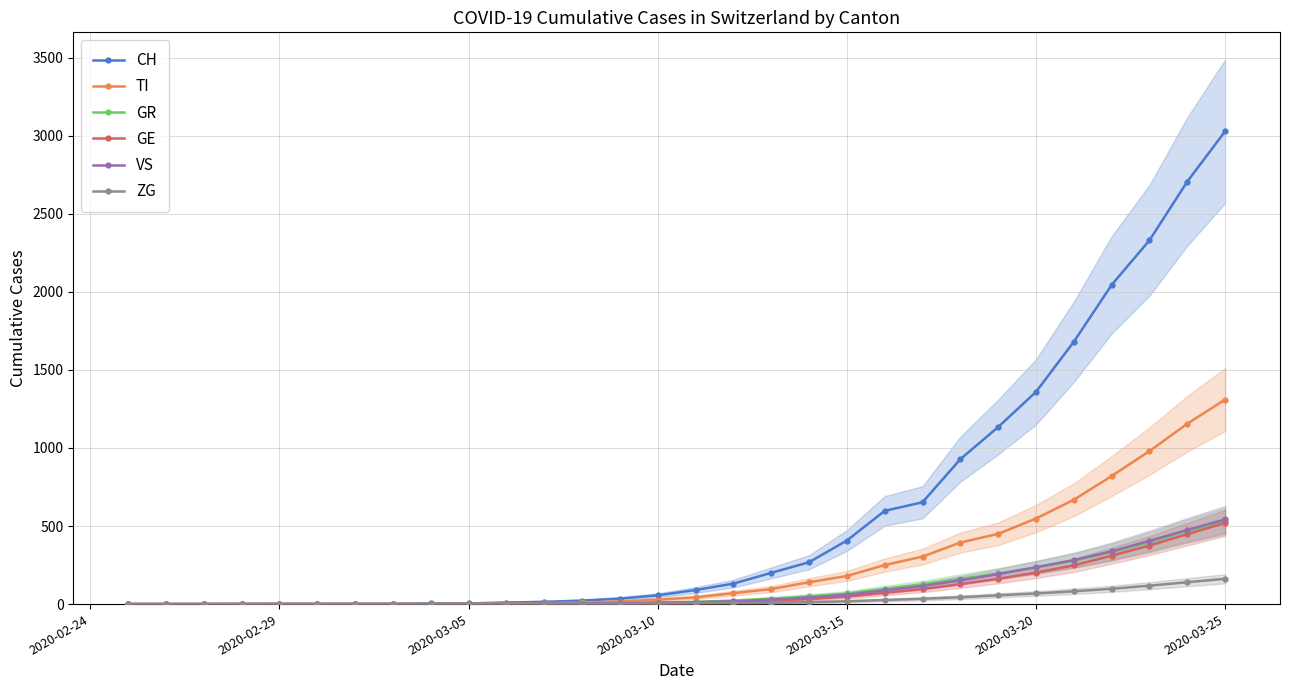

Reading right to left, what are all the values shown in this chart?

CH: 3028	2706	2330	2044	1680	1359	1134	928	652	597	407	268	200	131	90	56	35	22	14	10	4	4	0	0	0	0	0	0	0	0
TI: 1310	1155	980	820	668	548	450	394	304	250	180	140	96	70	43	28	16	11	6	4	2	0	0	0	0	0	0	0	0	0
GR: 530	468	395	332	278	234	196	162	126	98	68	50	35	22	14	9	6	4	3	2	1	1	0	0	0	0	0	0	0	0
GE: 520	448	375	310	248	202	162	128	96	72	48	32	22	15	10	7	4	2	1	1	0	0	0	0	0	0	0	0	0	0
VS: 542	475	405	338	282	236	192	152	116	88	60	42	28	18	12	8	5	3	2	1	1	1	1	1	1	1	1	0	0	0
ZG: 162	140	118	98	82	68	56	44	34	26	18	12	8	6	4	3	2	1	1	1	1	1	1	1	1	1	0	0	0	0